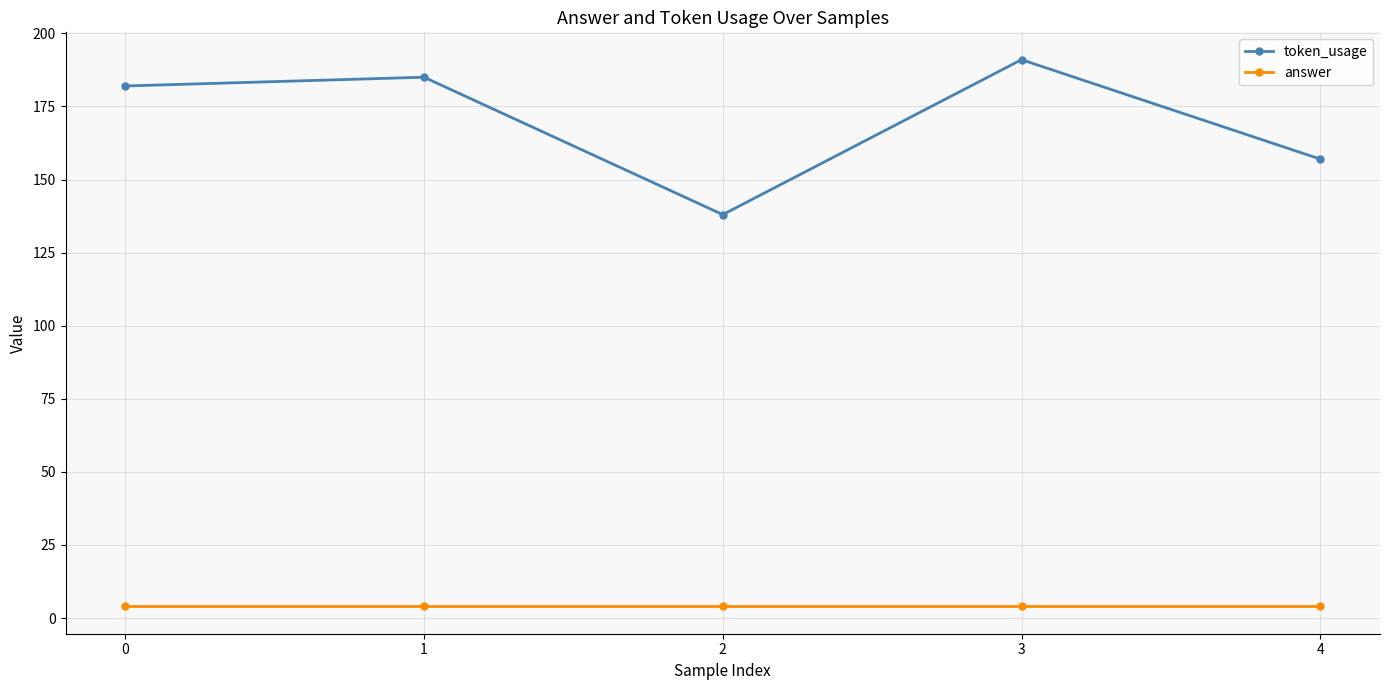

What is the minimum value for token_usage?

138